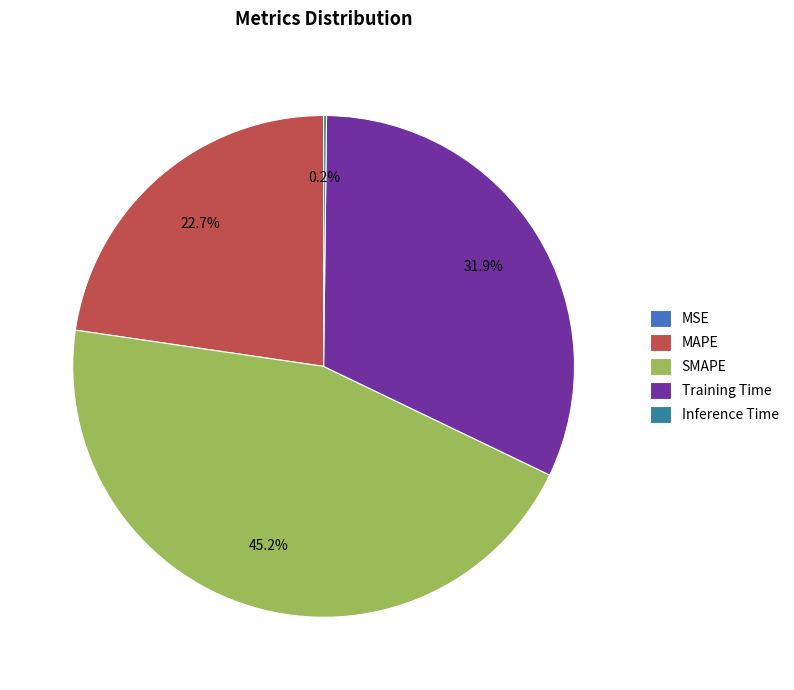

Is there a majority slice in this chart?

No